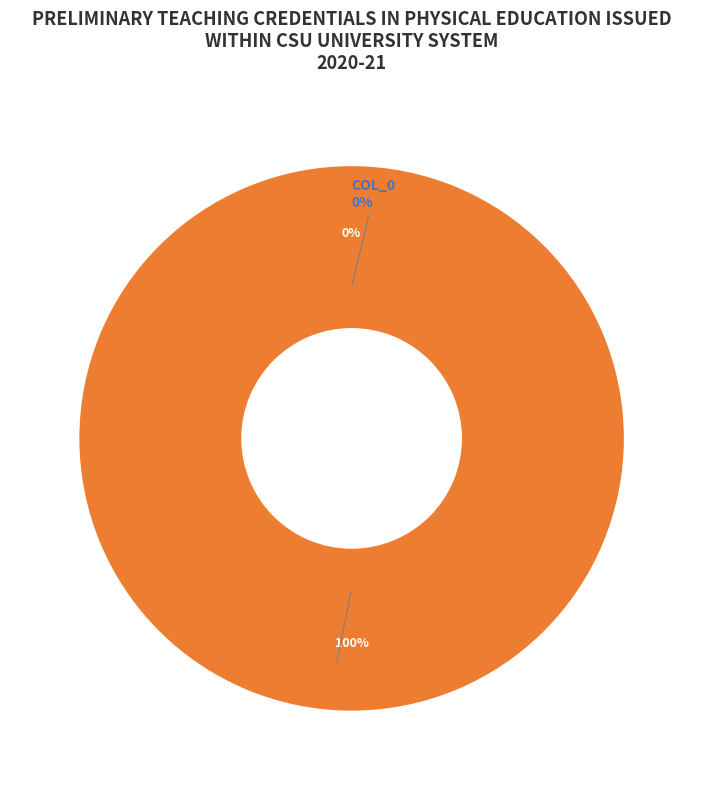

Between dim1 and col_0, which is larger?

dim1